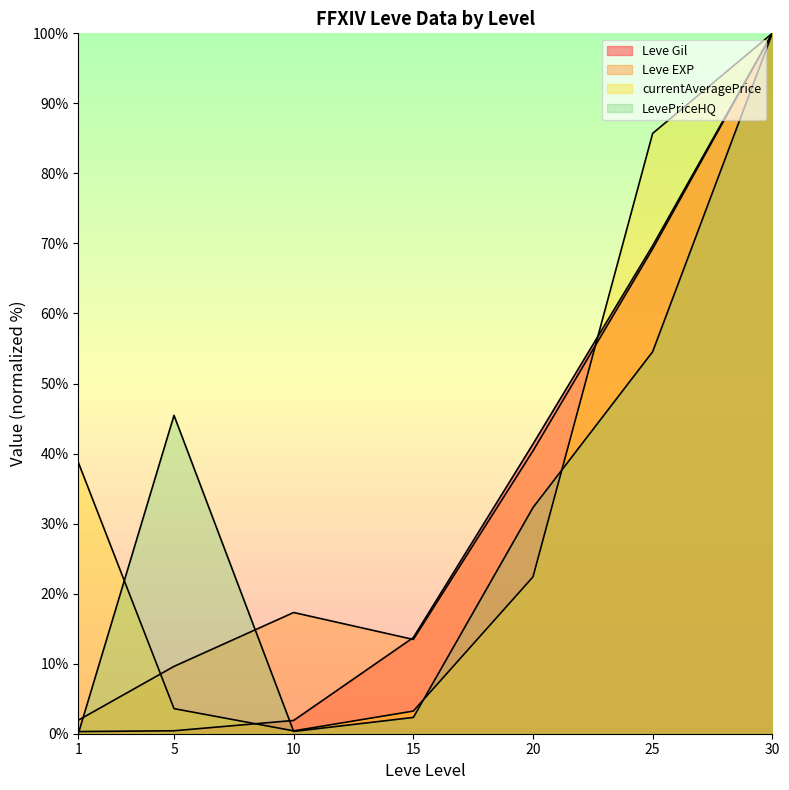

What is the minimum value for Leve EXP?

1.9